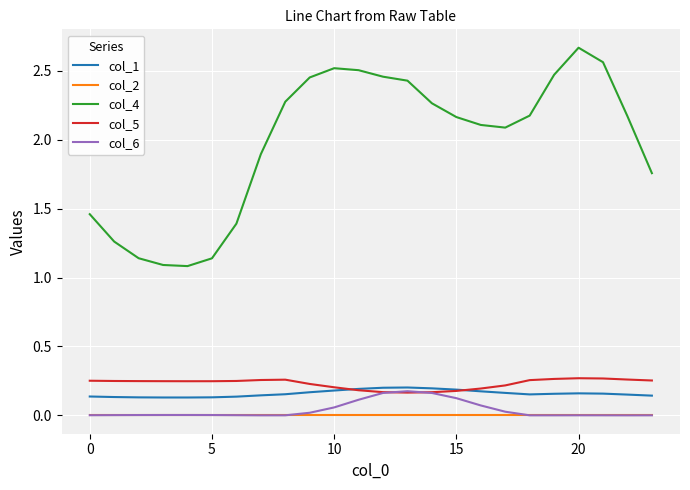

Which series has the widest spread of values?

col_4